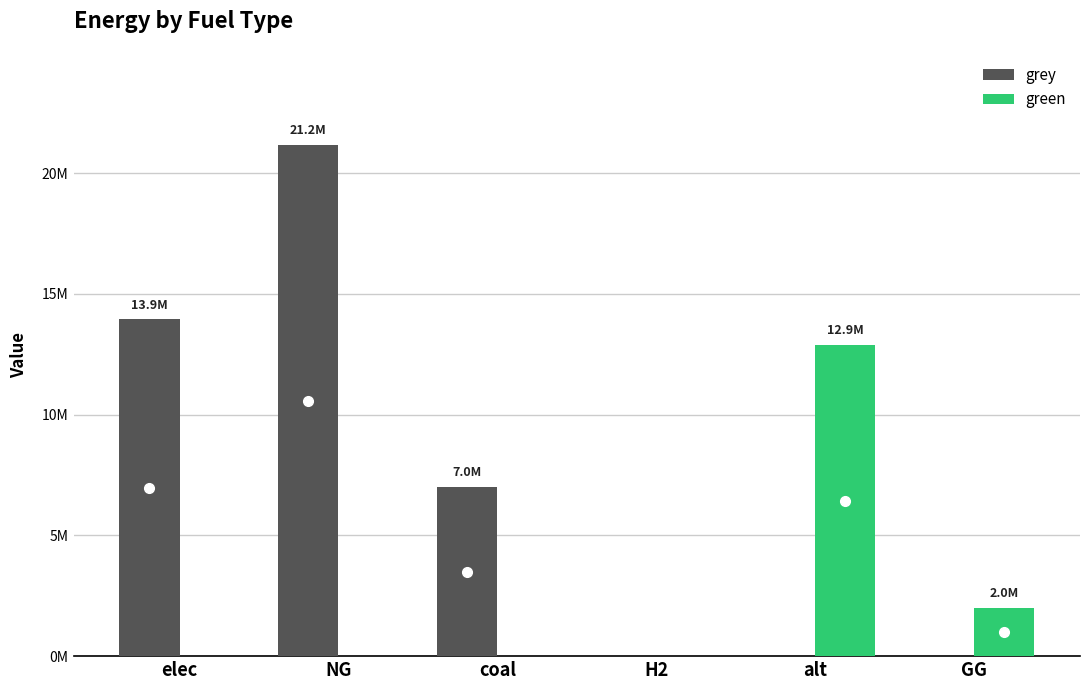

What is the label of the 6th bar from the right?

elec